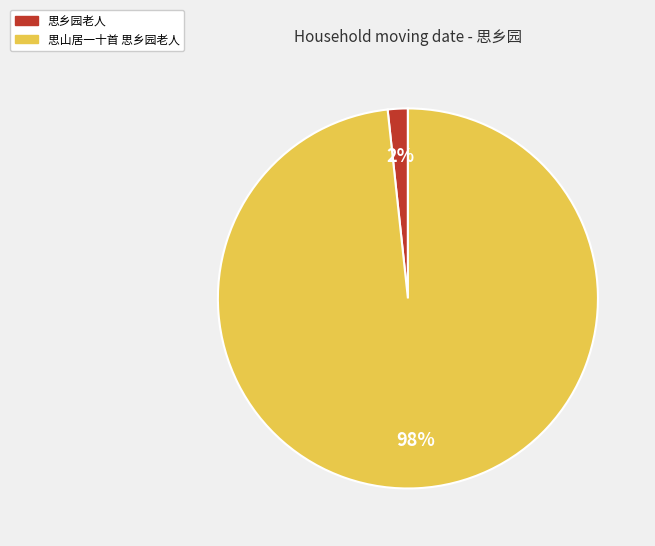

Between 思乡园老人 and 思山居一十首 思乡园老人, which is larger?

思山居一十首 思乡园老人